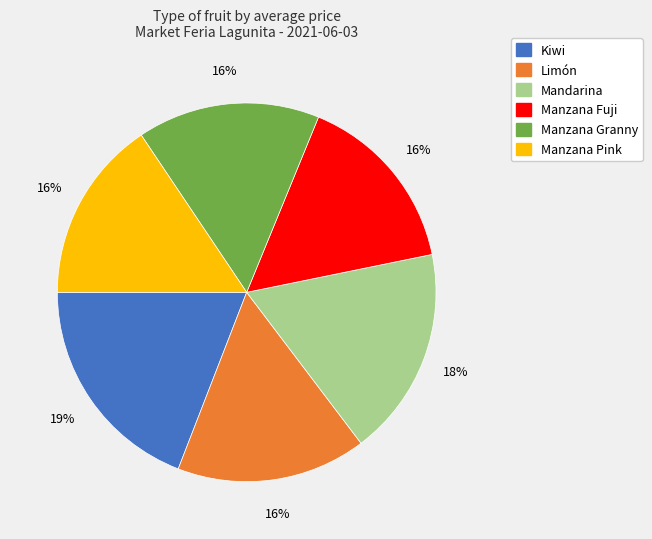

To the nearest percent, what is the average slice percentage?

17%